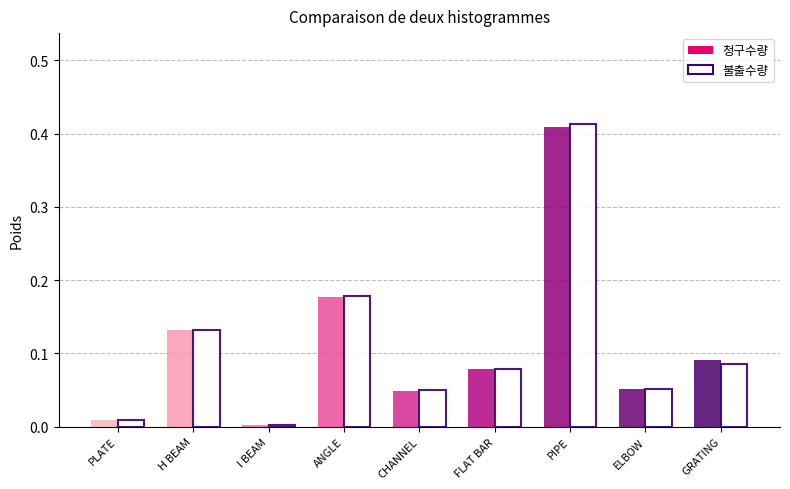

At which label does 청구수량 reach its peak?

PIPE